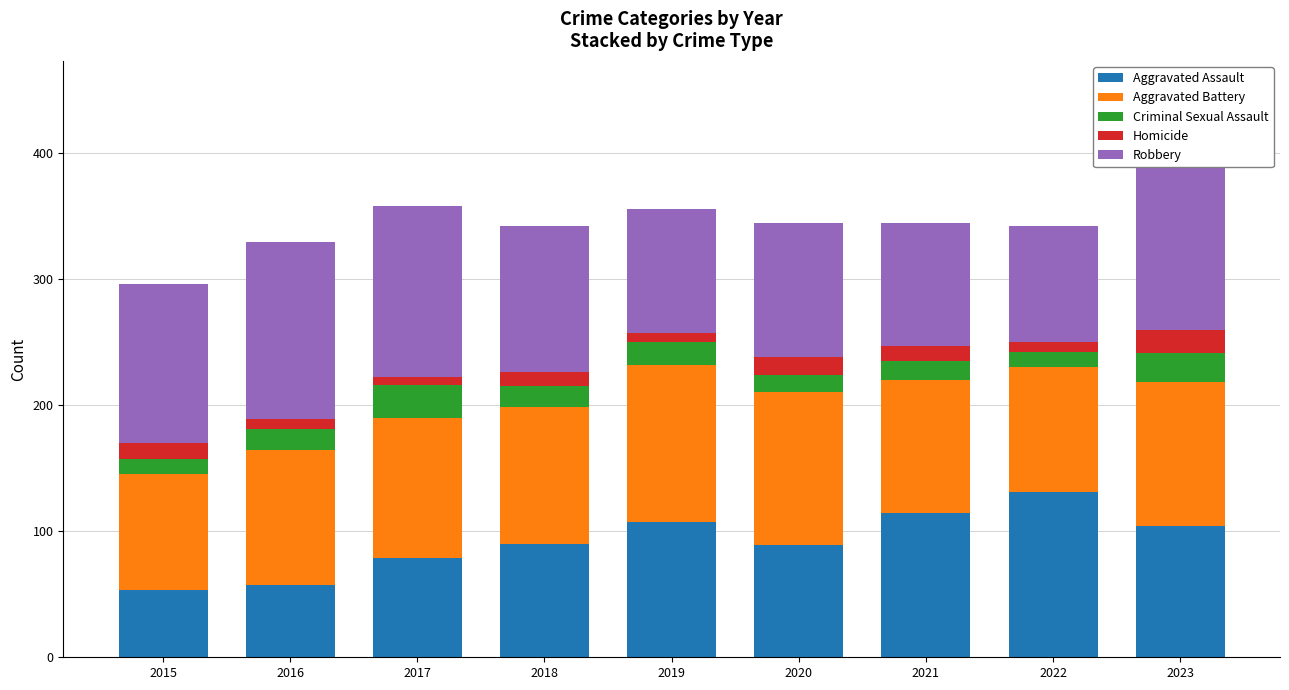

Rank the series by their maximum value, from lowest to highest.

Homicide, Criminal Sexual Assault, Aggravated Battery, Aggravated Assault, Robbery